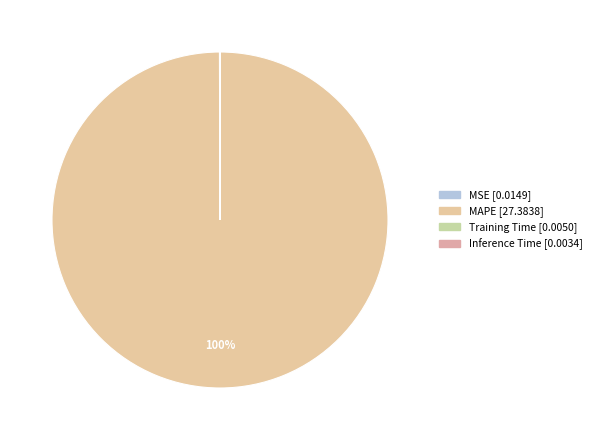

How many slices are in this pie chart?

4